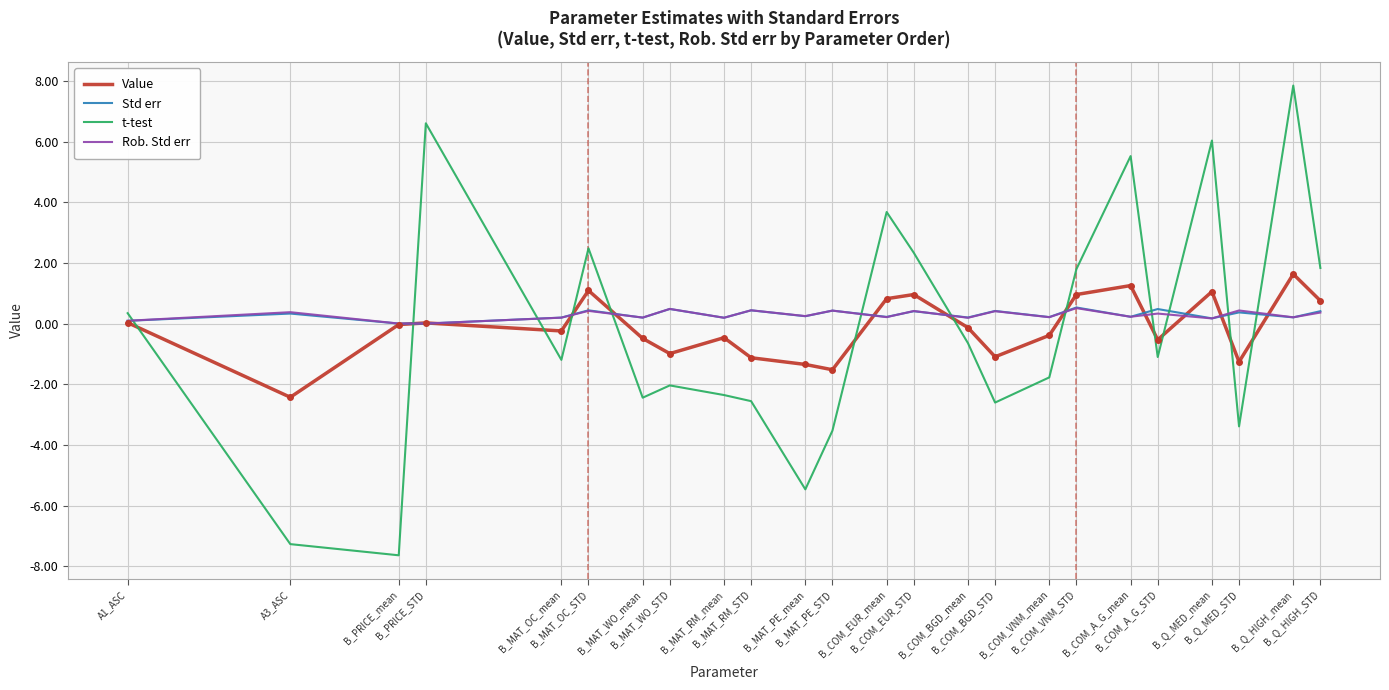

What is the difference between the maximum and second lowest values in the Rob. Std err series?

0.5